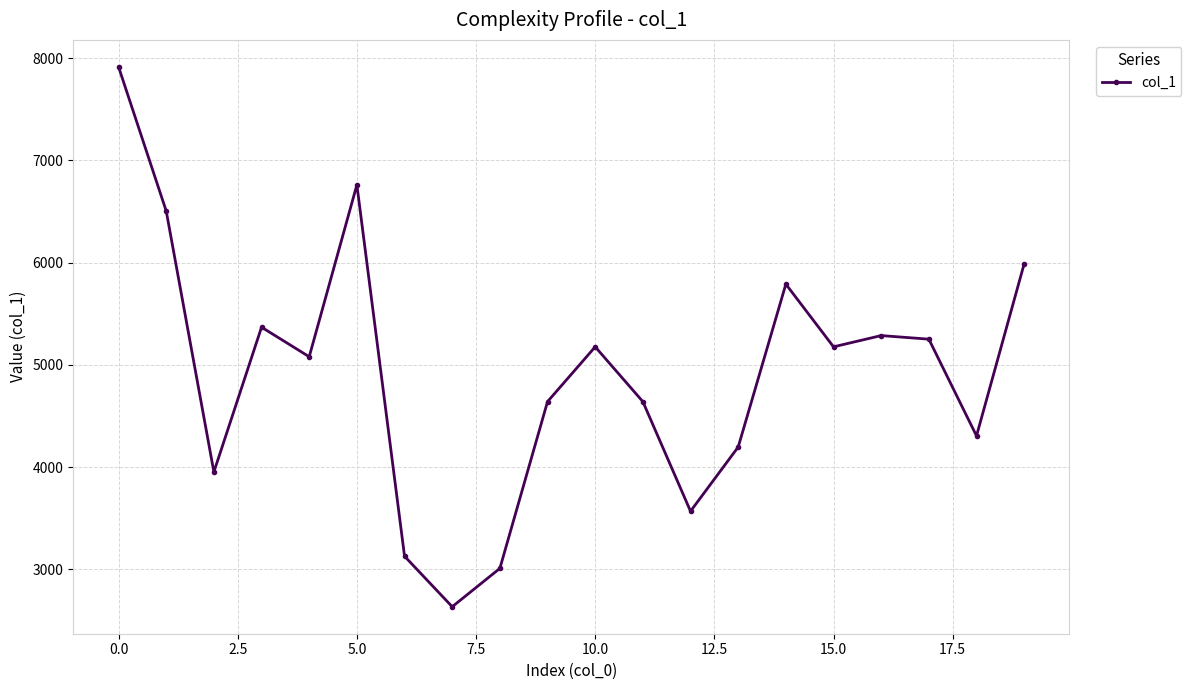

How many distinct data groups are displayed?

1